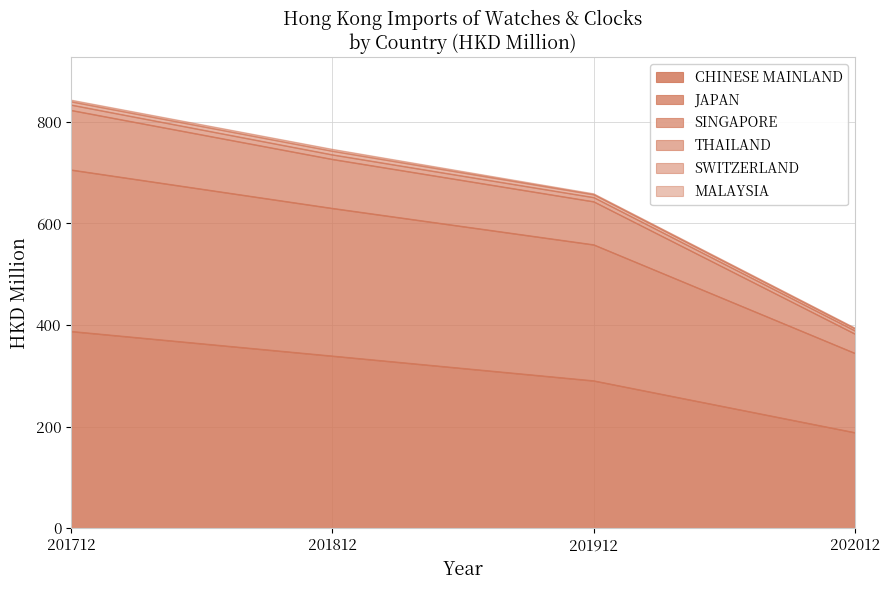

Which category has the lowest value in the CHINESE MAINLAND series?

202012